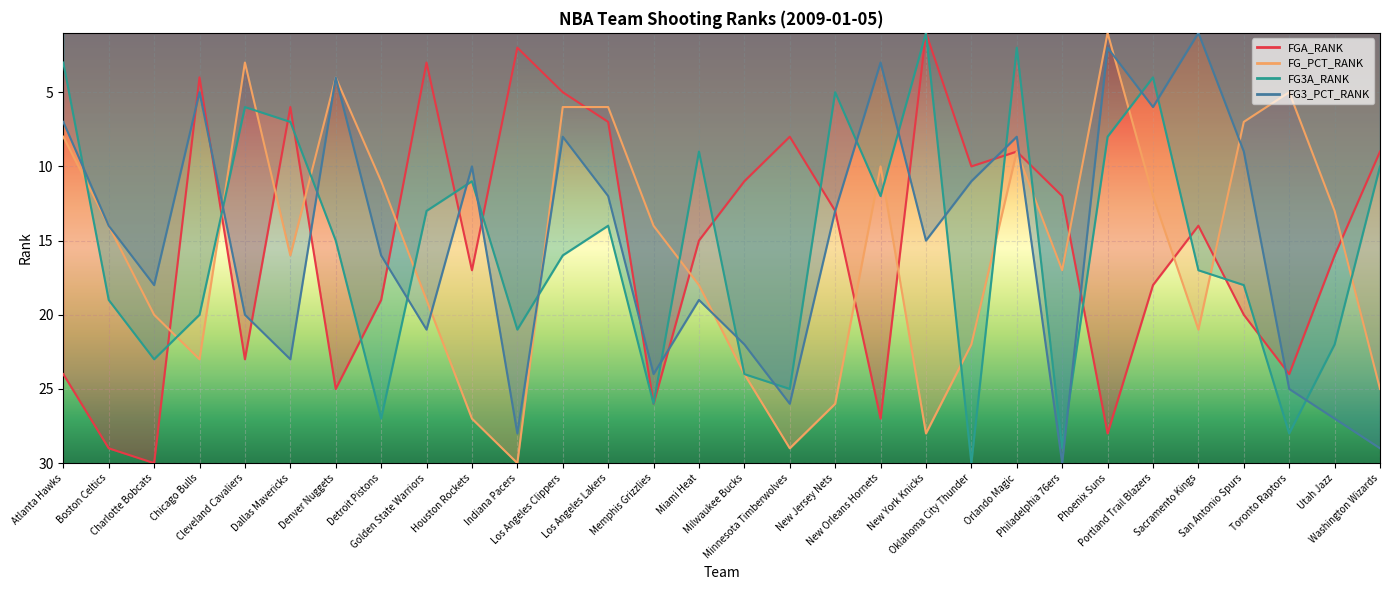

Where is the first local maximum for FG3A_RANK?

Charlotte Bobcats